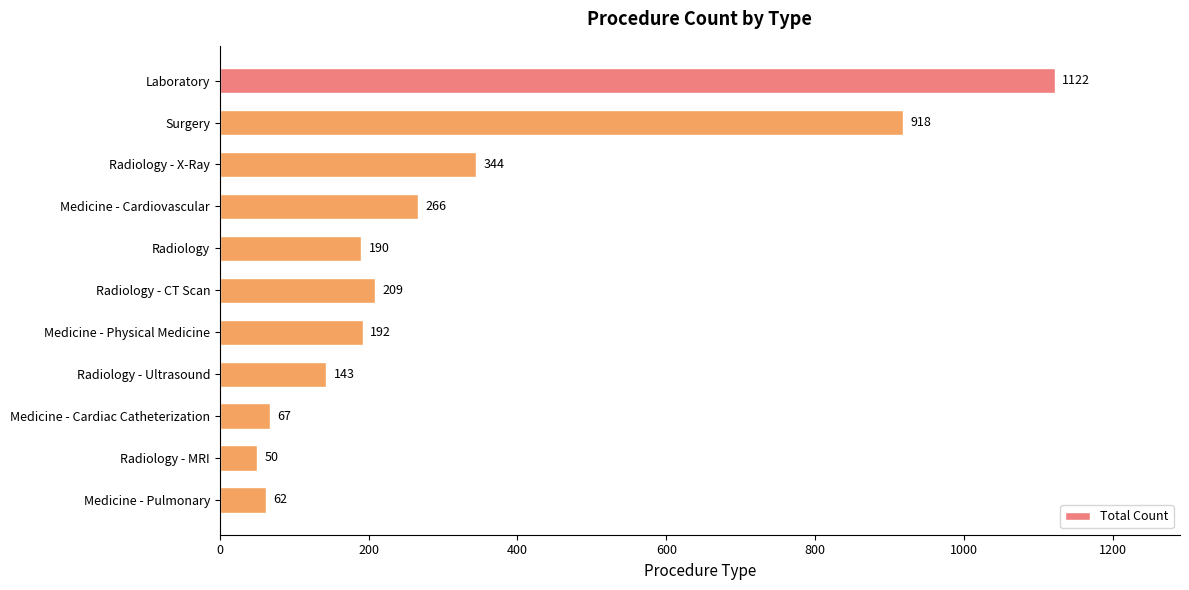

What is the value of the 9th bar from the top?

67